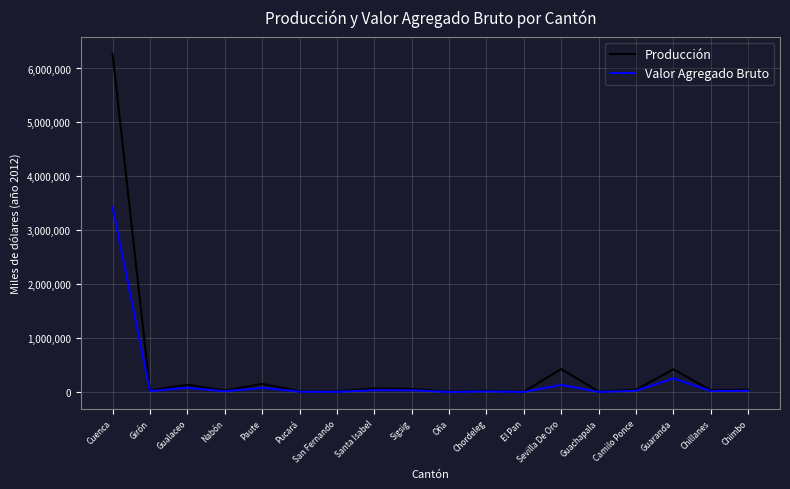

What is the total value across all series at Cuenca?

9698920.1